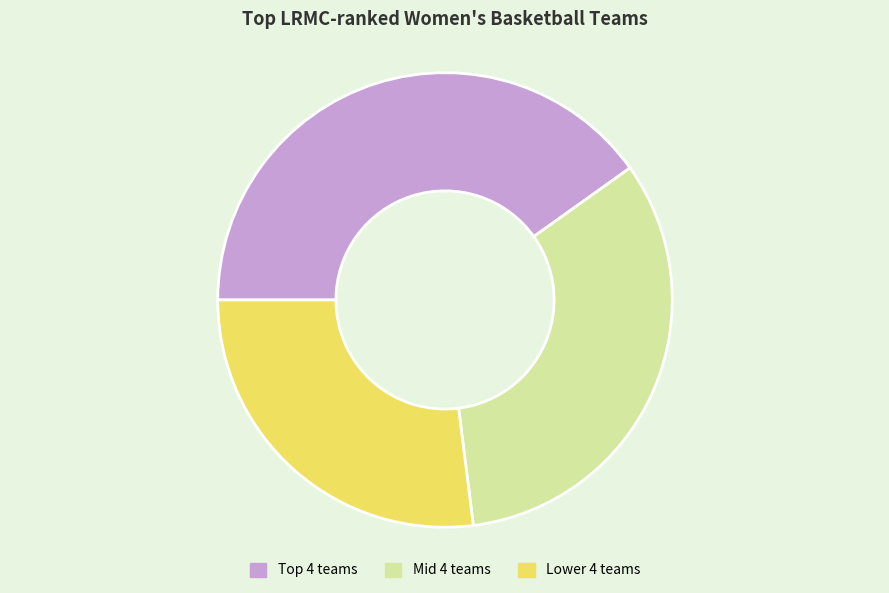

Does any single category account for the majority?

No